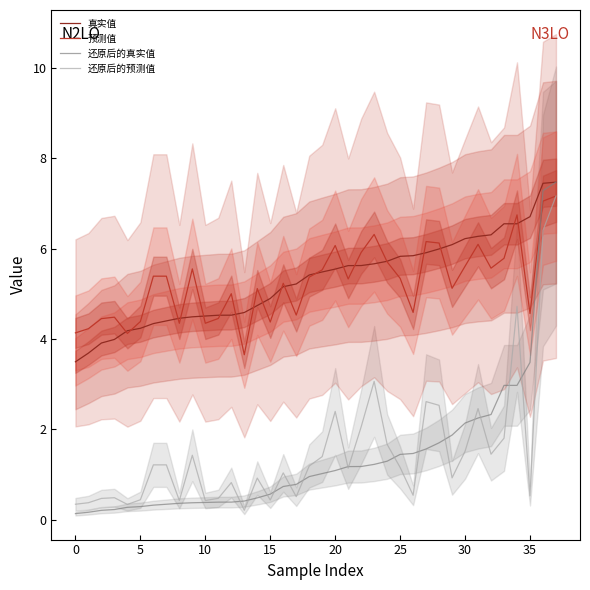

What is the highest value of the 还原后的预测值 series?

7.2